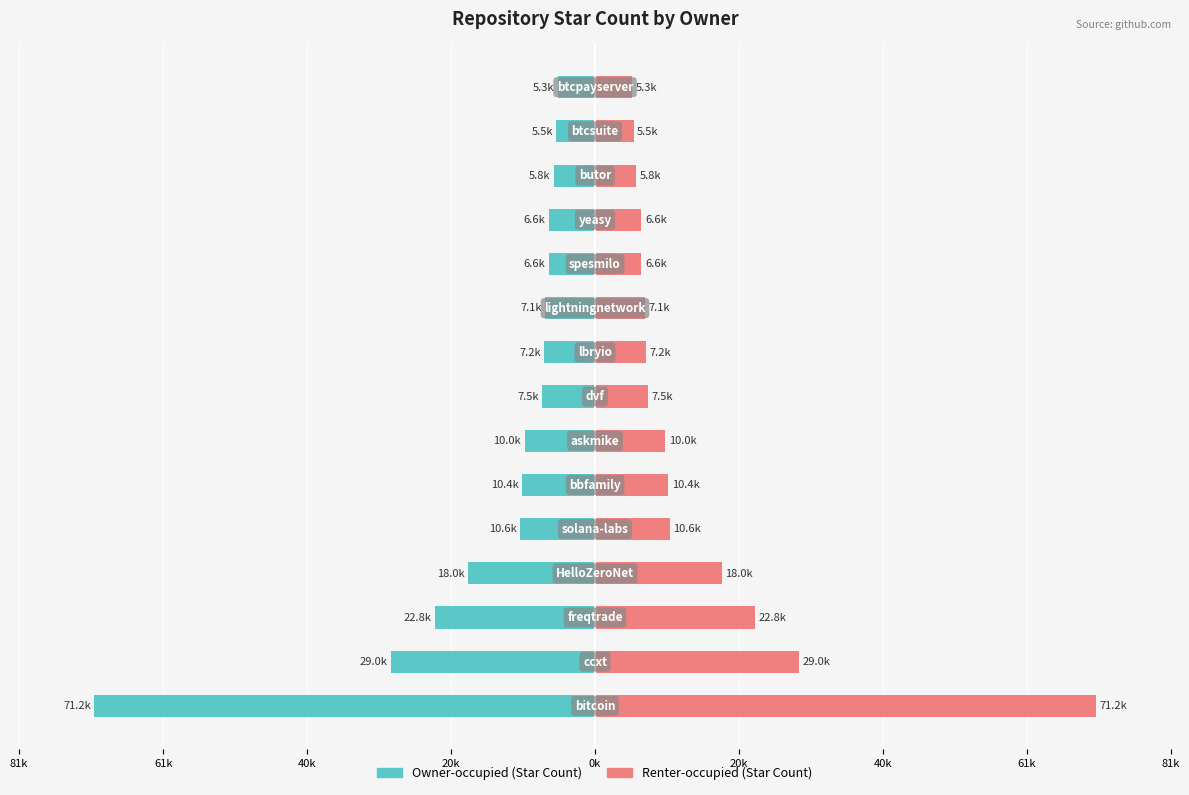

Reading left to right, list all the values displayed in this chart.

Repository Star Count (Left): -71200	-29000	-22800	-18000	-10600	-10400	-10000	-7500	-7200	-7100	-6600	-6600	-5800	-5500	-5300
Repository Star Count (Right): 71200	29000	22800	18000	10600	10400	10000	7500	7200	7100	6600	6600	5800	5500	5300